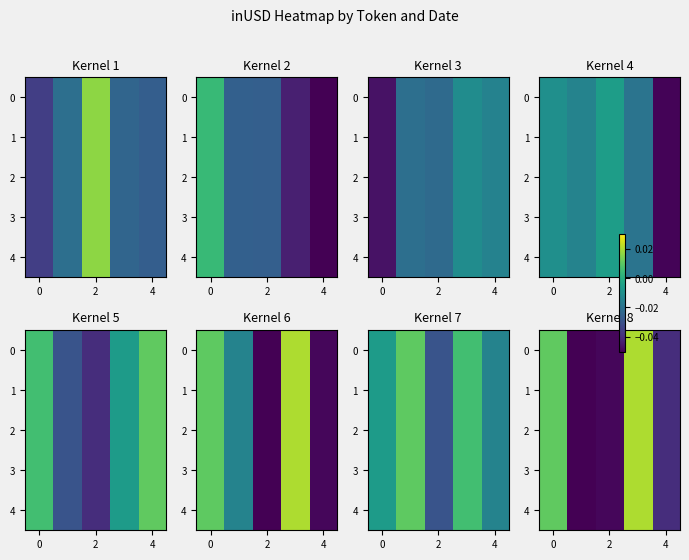

List the series in order of their peak value, highest first.

0, 1, 2, 3, 4